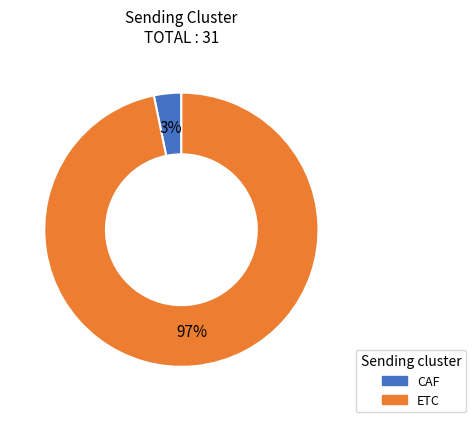

Which has a higher value, CAF or ETC?

ETC